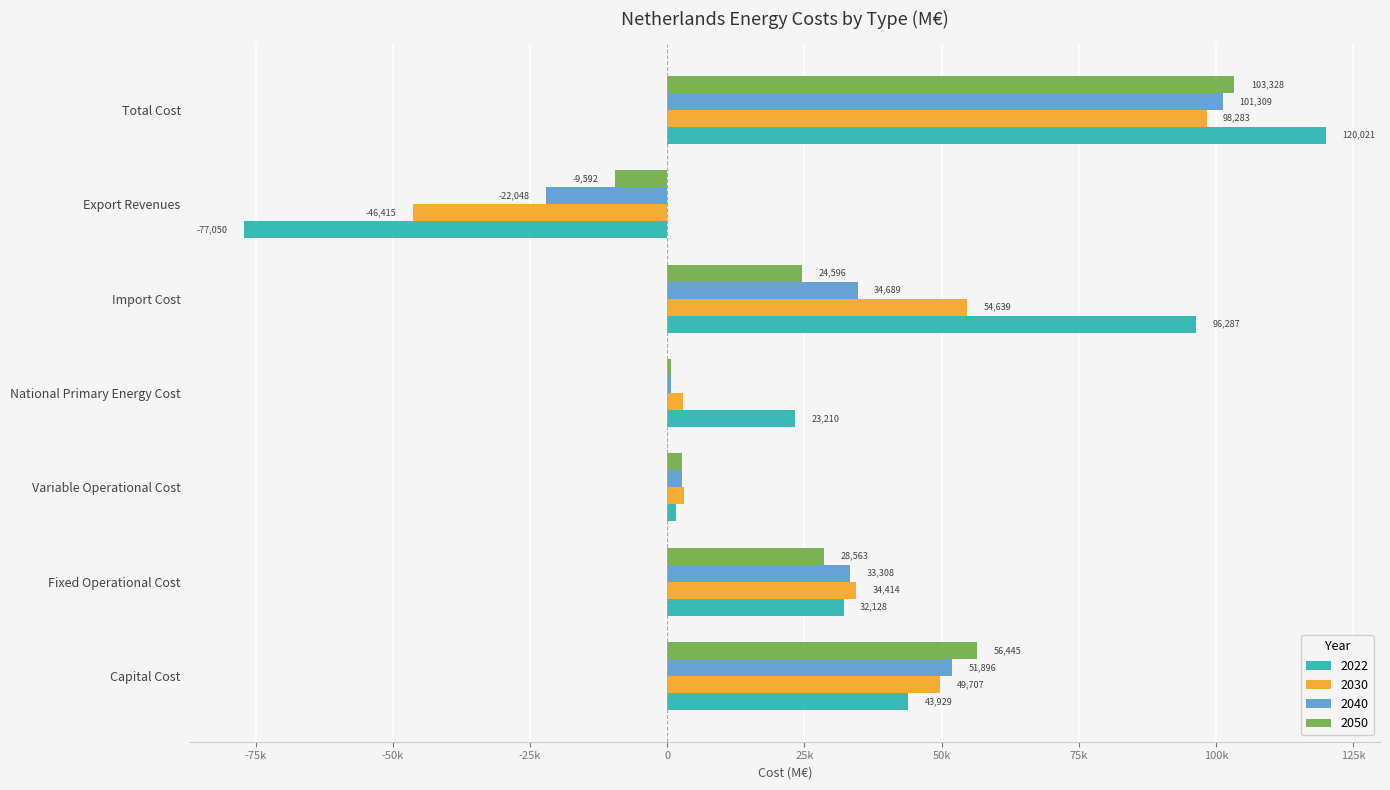

Which series has the widest spread of values?

2022